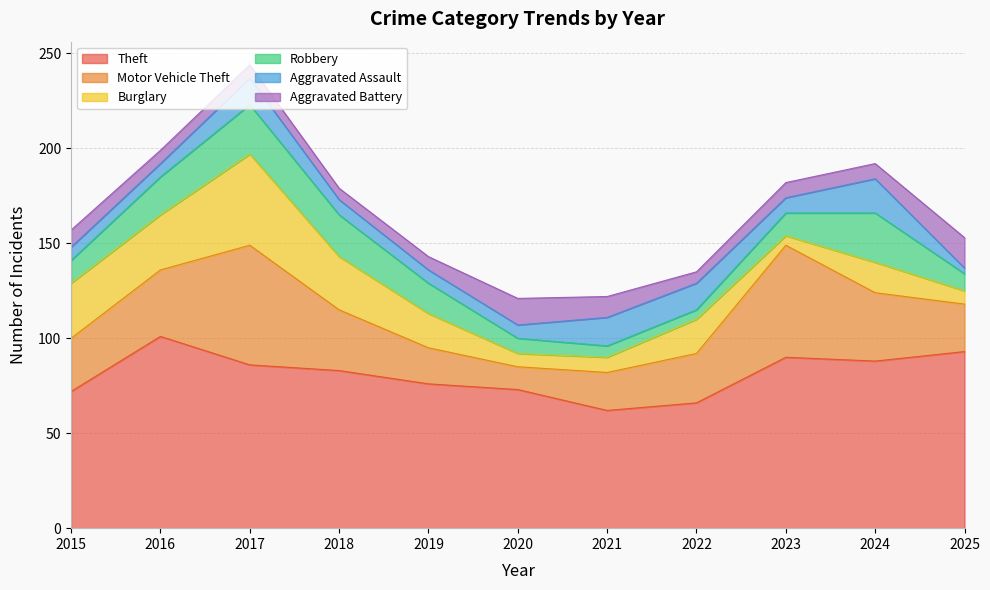

Rank the series at 2025 from highest to lowest value.

Theft, Motor Vehicle Theft, Aggravated Battery, Robbery, Burglary, Aggravated Assault